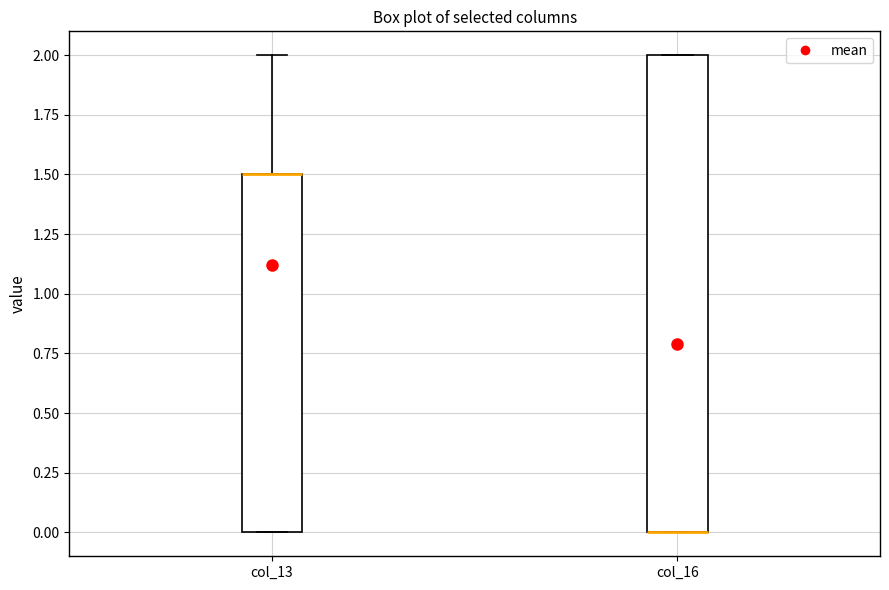

Comparing the boxes themselves (not the whiskers), which one is the tallest?

col_16